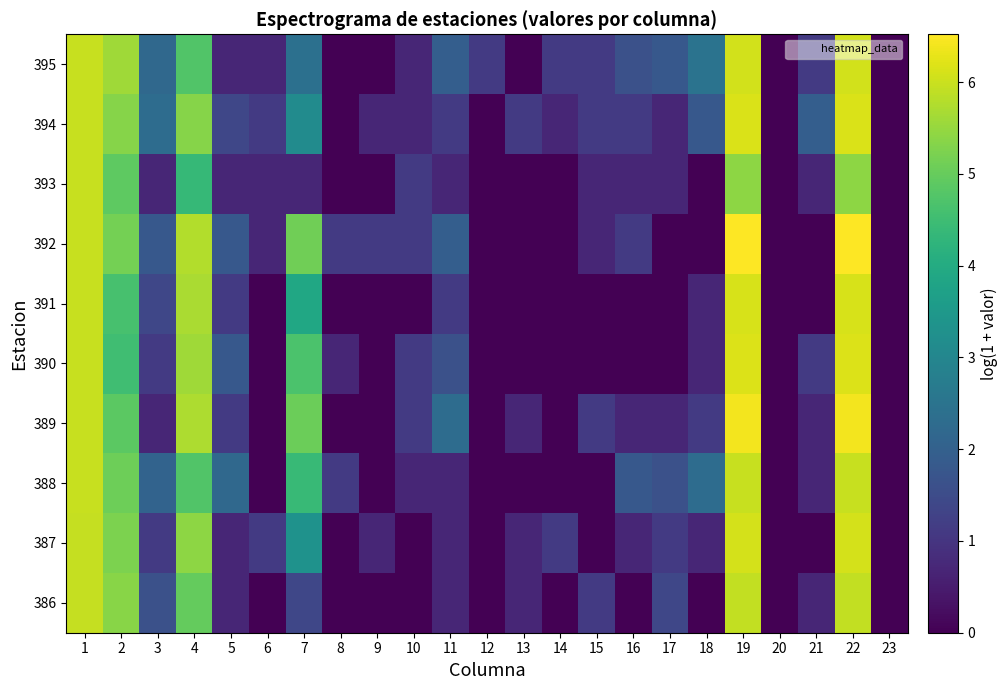

What is the difference between the highest and lowest values at 21?

1.9